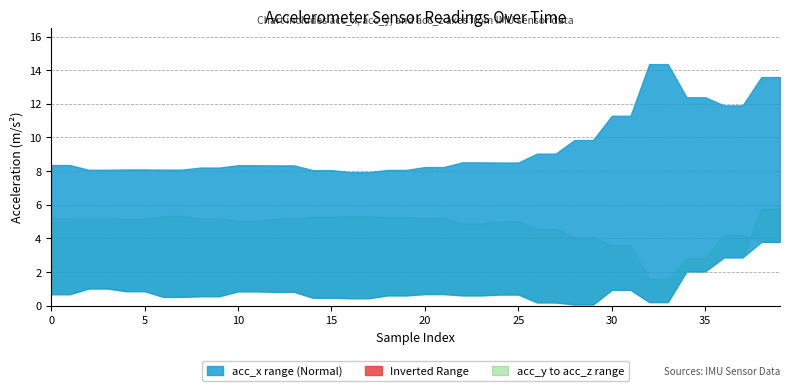

Reading left to right, extract all data points from this chart.

acc_x: 8.4	8.4	8.1	8.1	8.1	8.1	8.1	8.1	8.2	8.2	8.3	8.3	8.3	8.3	8.1	8.1	7.9	7.9	8.1	8.1	8.2	8.2	8.5	8.5	8.5	8.5	9.0	9.0	9.8	9.8	11.3	11.3	14.4	14.4	12.4	12.4	11.9	11.9	13.6	13.6
acc_y: 0.7	0.7	1.0	1.0	0.9	0.9	0.5	0.5	0.6	0.6	0.8	0.8	0.8	0.8	0.5	0.5	0.4	0.4	0.6	0.6	0.7	0.7	0.6	0.6	0.7	0.7	0.2	0.2	0.1	0.1	0.9	0.9	0.2	0.2	2.0	2.0	2.9	2.9	5.8	5.8
acc_z: 5.2	5.2	5.2	5.2	5.2	5.2	5.3	5.3	5.2	5.2	5.0	5.0	5.2	5.2	5.3	5.3	5.3	5.3	5.3	5.3	5.2	5.2	4.9	4.9	5.0	5.0	4.6	4.6	4.1	4.1	3.6	3.6	1.6	1.6	2.8	2.8	4.2	4.2	3.8	3.8